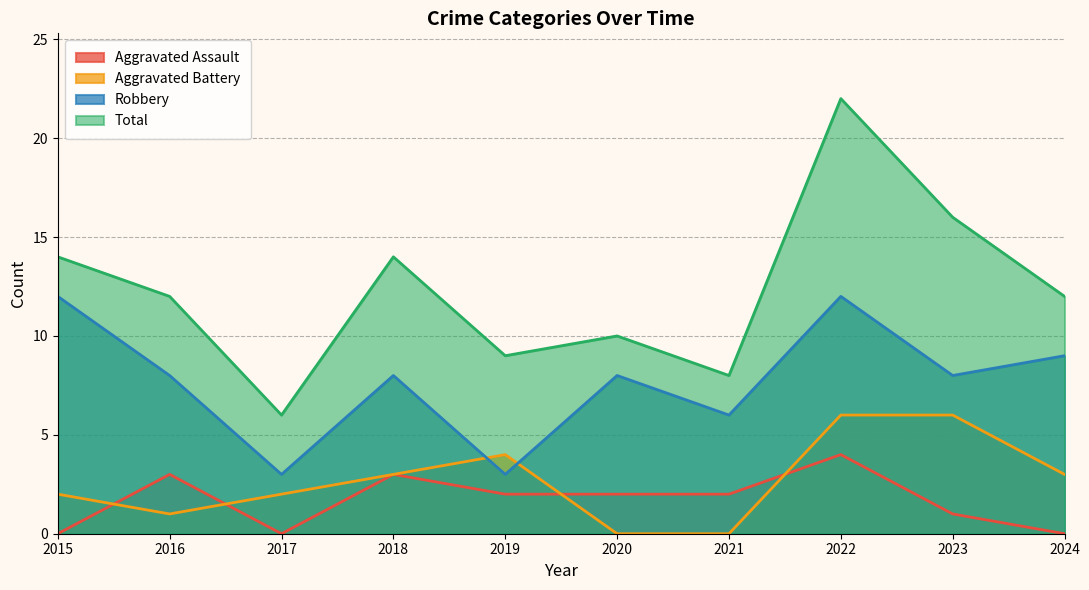

How many data points in Robbery are above 8?

3